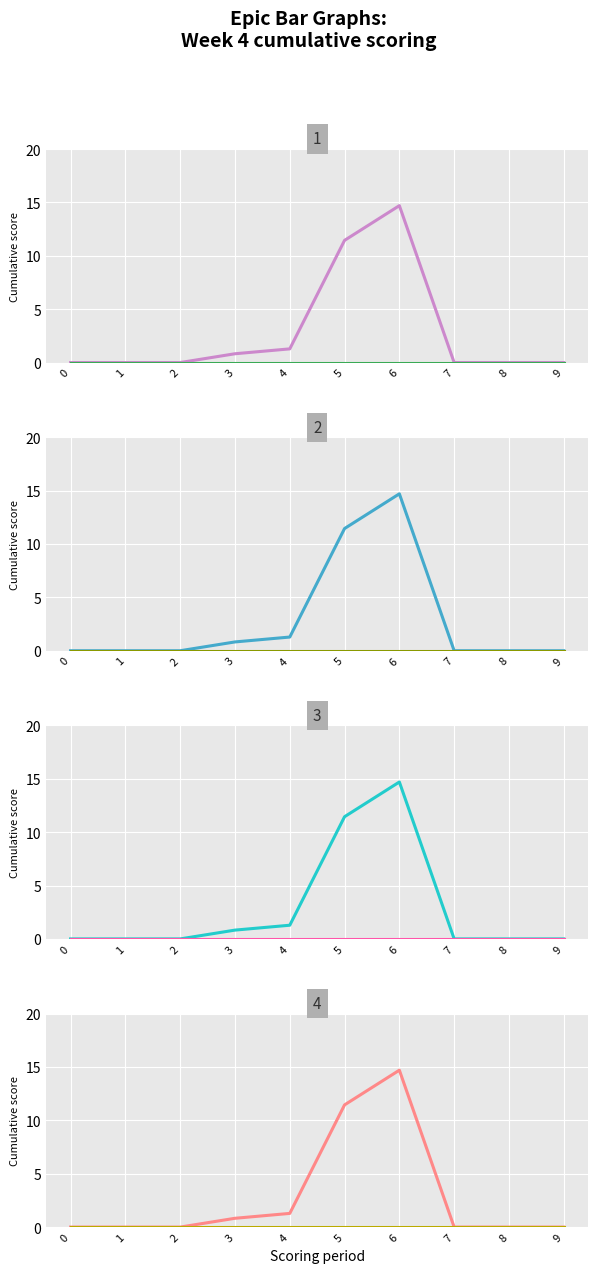

What value does the Series A series have at 5?

11.4